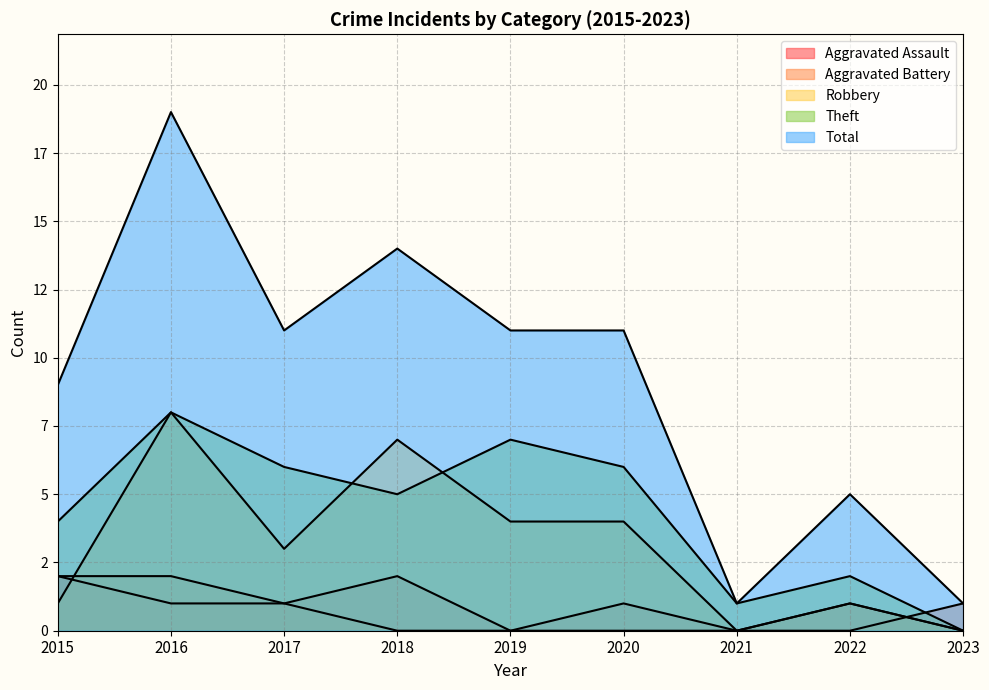

Reading left to right, list all the values displayed in this chart.

Aggravated Assault: 2	1	1	2	0	1	0	1	0
Aggravated Battery: 2	2	1	0	0	0	0	0	1
Robbery: 1	8	3	7	4	4	0	1	0
Theft: 4	8	6	5	7	6	1	2	0
Total: 9	19	11	14	11	11	1	5	1